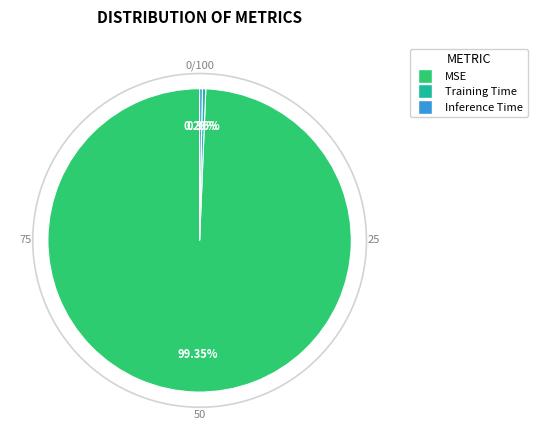

Between MSE and Training Time, which is larger?

MSE